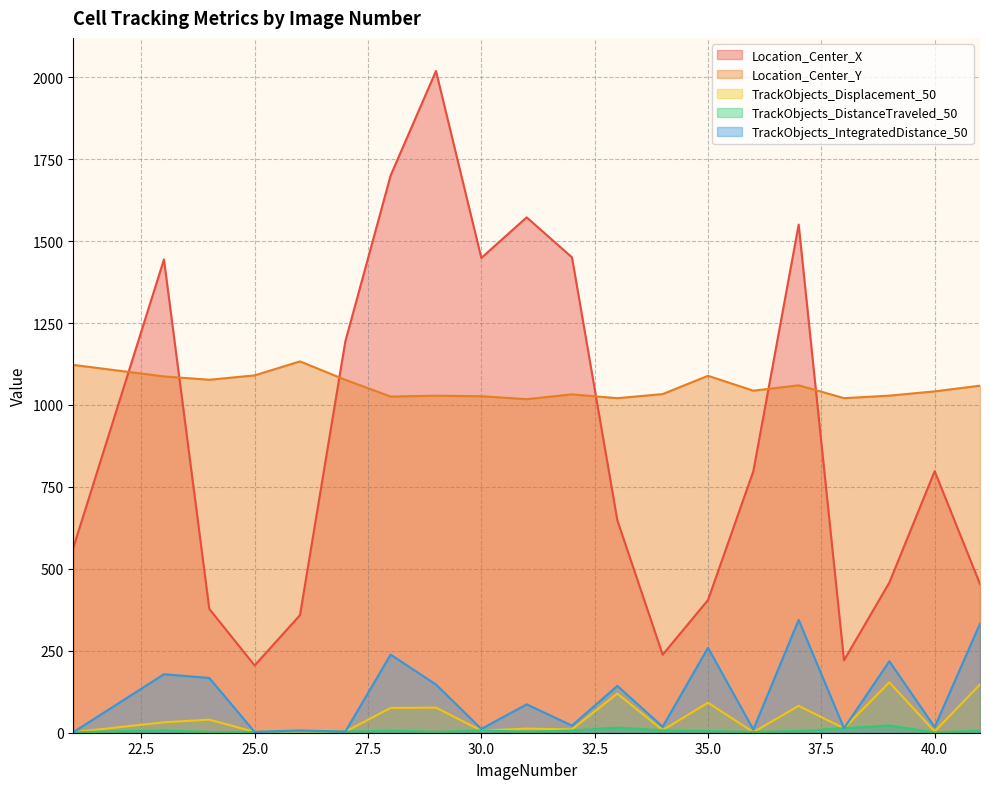

What is the difference between the Location_Center_Y values at 37 and 36?

16.5